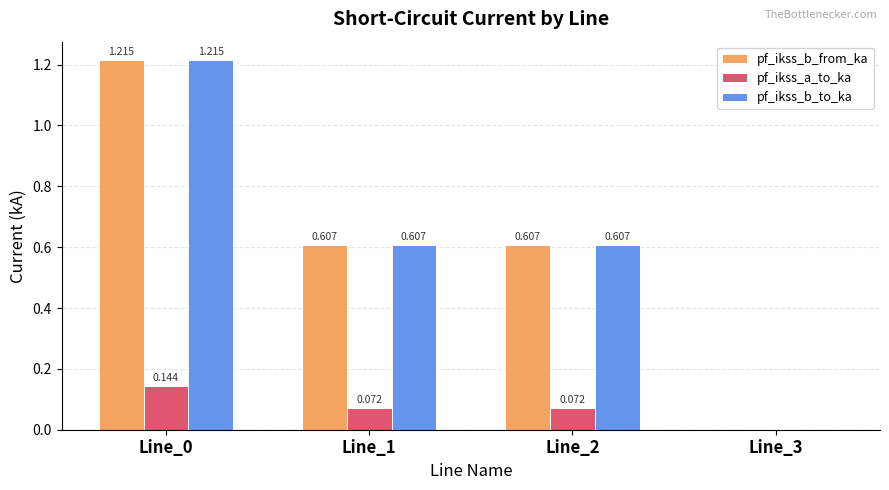

Is the value of pf_ikss_b_to_ka at Line_1 greater than the value of pf_ikss_b_from_ka at Line_3?

Yes